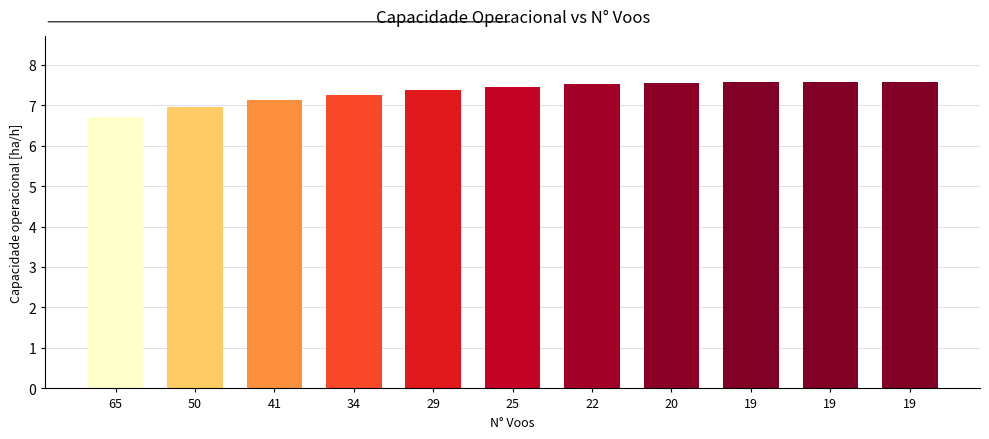

What is the sum of the values at 65 and 19?

14.3